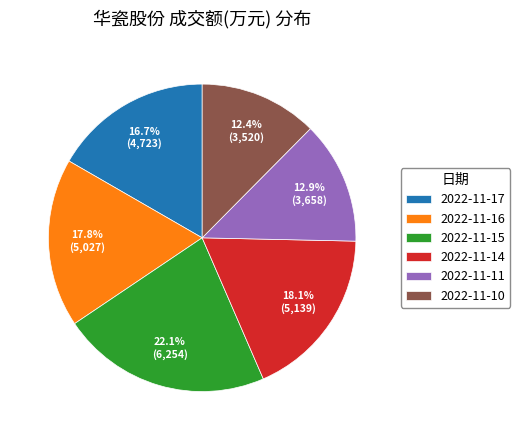

Combined, what portion of the pie is 2022-11-17 and 2022-11-15?

38.8%